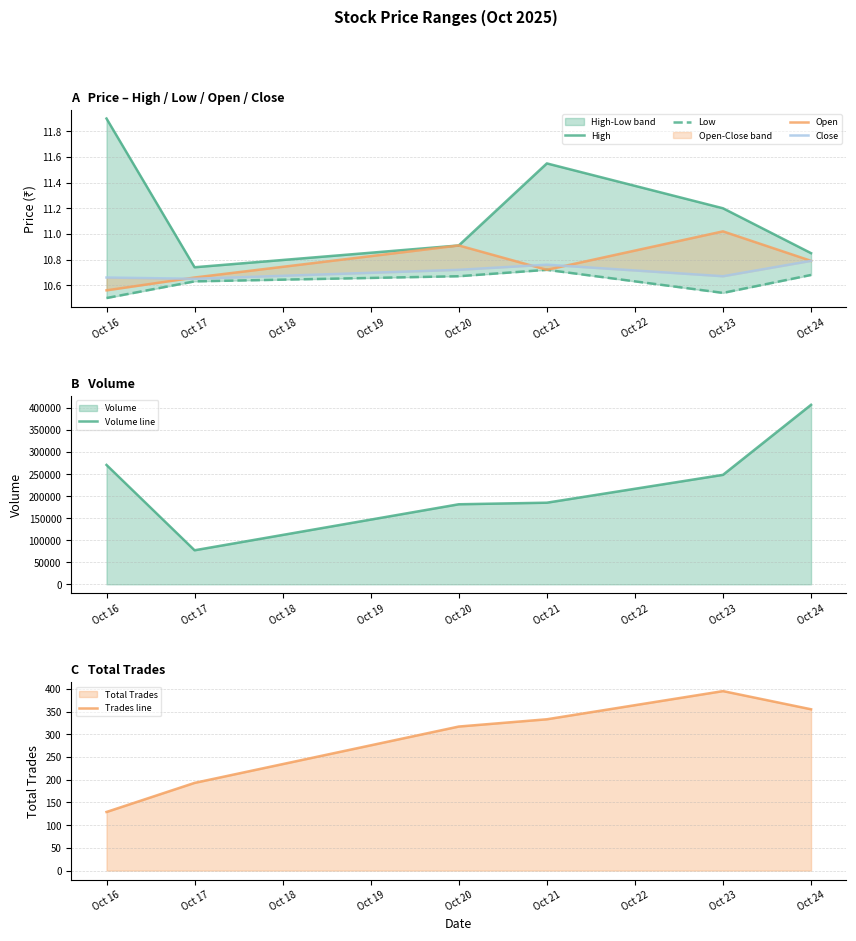

Where is the first local maximum for Trades line?

Oct 23